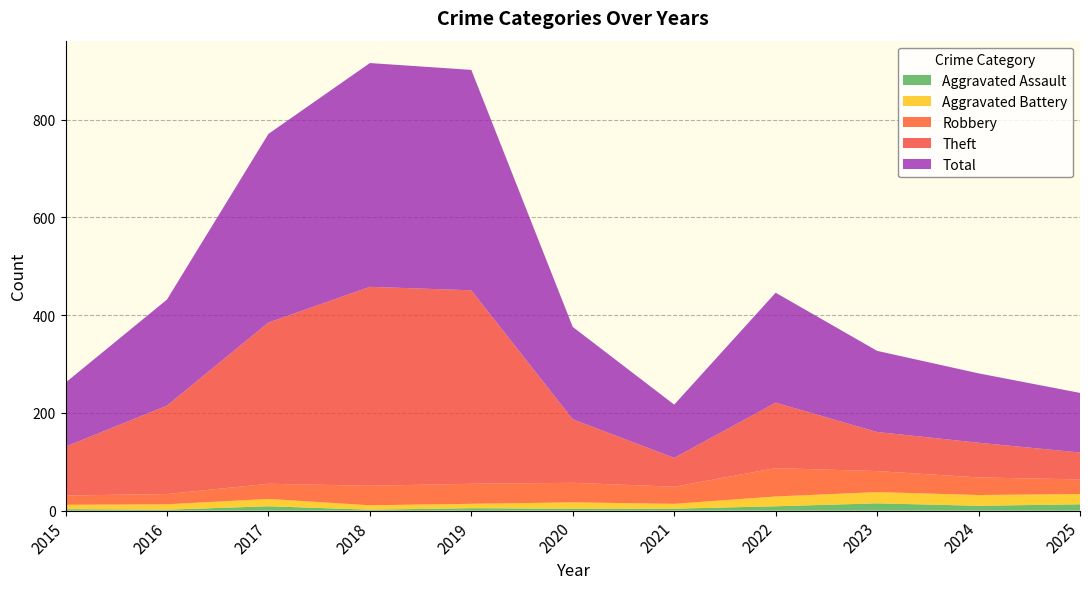

Reading left to right, list all the values displayed in this chart.

Aggravated Assault: 2015=3	2016=2	2017=9	2018=2	2019=5	2020=4	2021=4	2022=9	2023=15	2024=10	2025=13
Aggravated Battery: 2015=9	2016=11	2017=15	2018=9	2019=9	2020=13	2021=10	2022=20	2023=23	2024=22	2025=21
Robbery: 2015=19	2016=21	2017=31	2018=40	2019=41	2020=40	2021=35	2022=58	2023=43	2024=36	2025=30
Theft: 2015=100	2016=181	2017=330	2018=407	2019=396	2020=130	2021=59	2022=134	2023=80	2024=71	2025=55
Total: 2015=131	2016=217	2017=386	2018=458	2019=451	2020=189	2021=109	2022=225	2023=166	2024=142	2025=122